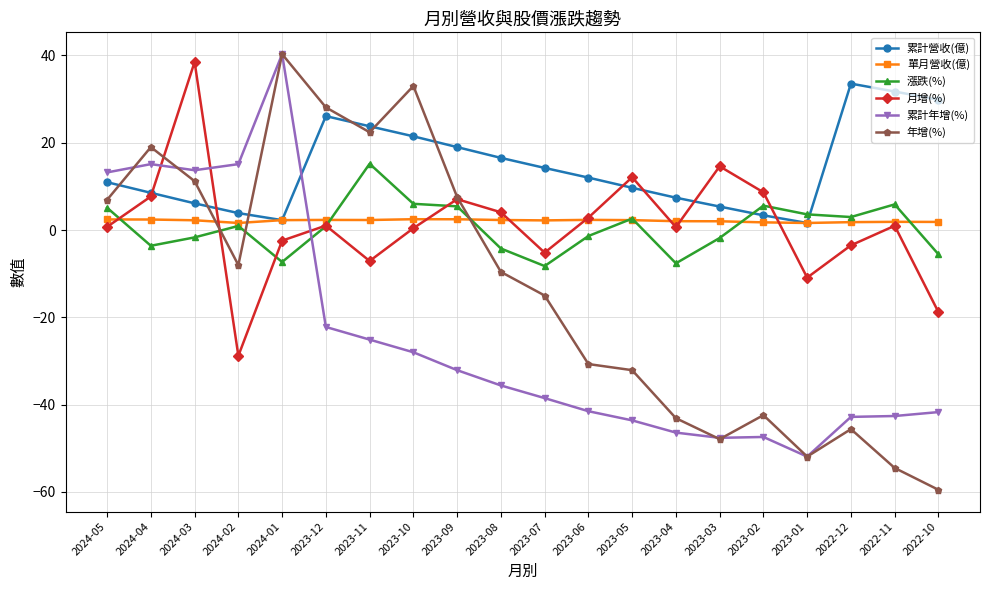

Which series has the widest spread of values?

年增(%)